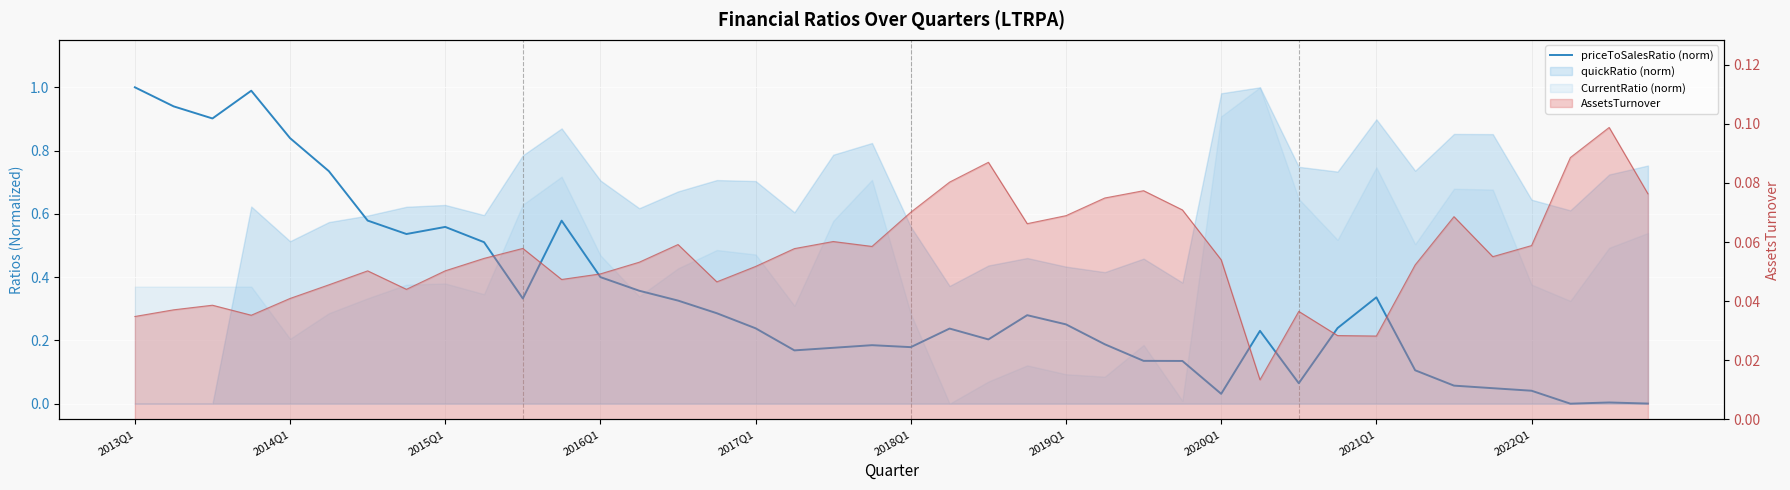

What is the sum of the values at 2021Q1 and 14?

0.9